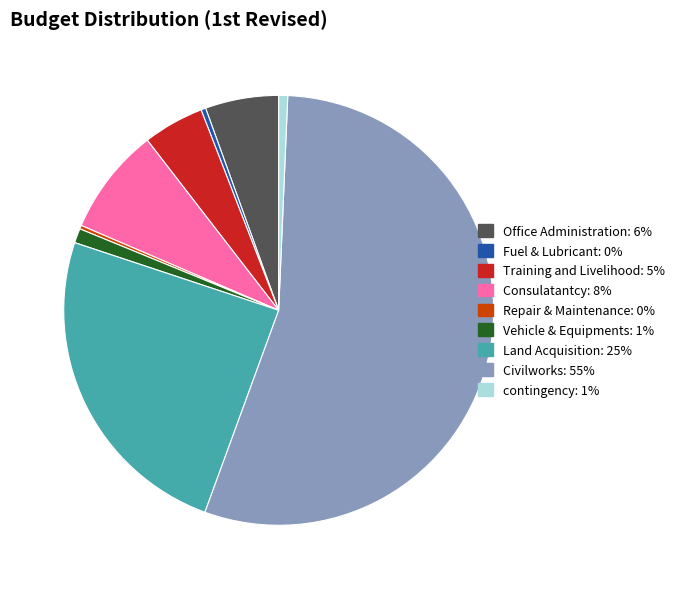

Does any single category account for the majority?

Yes